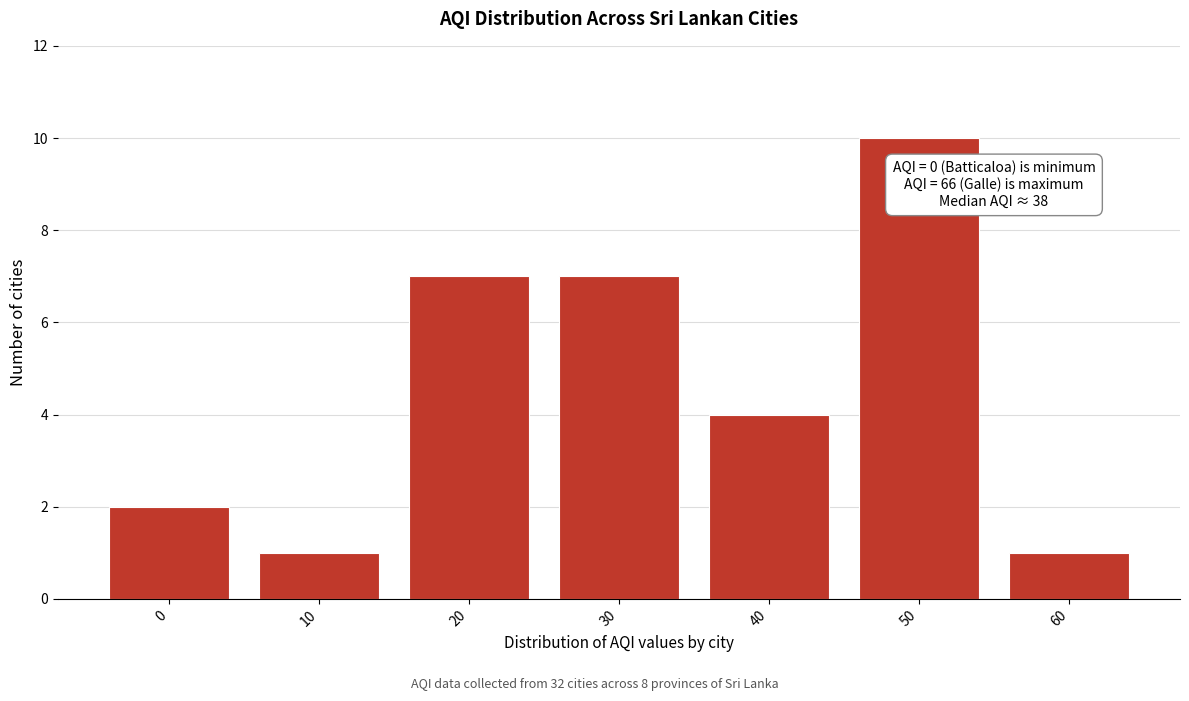

Reading right to left, extract all data points from this chart.

1	10	4	7	7	1	2